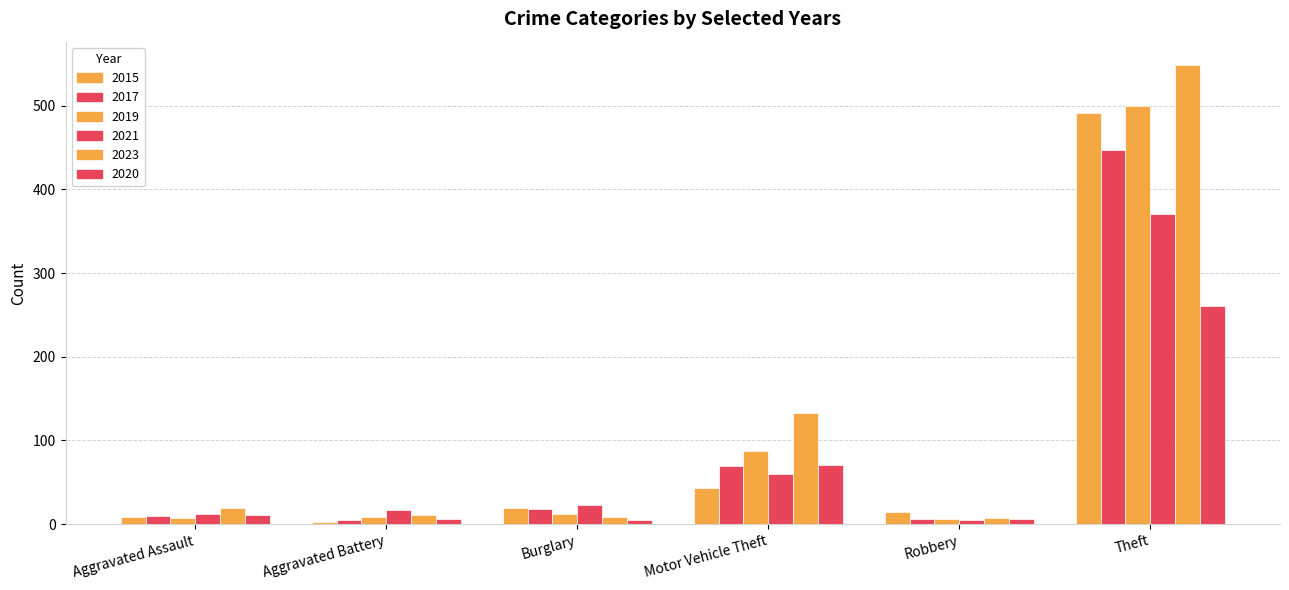

Read the 2015 value at Motor Vehicle Theft.

43